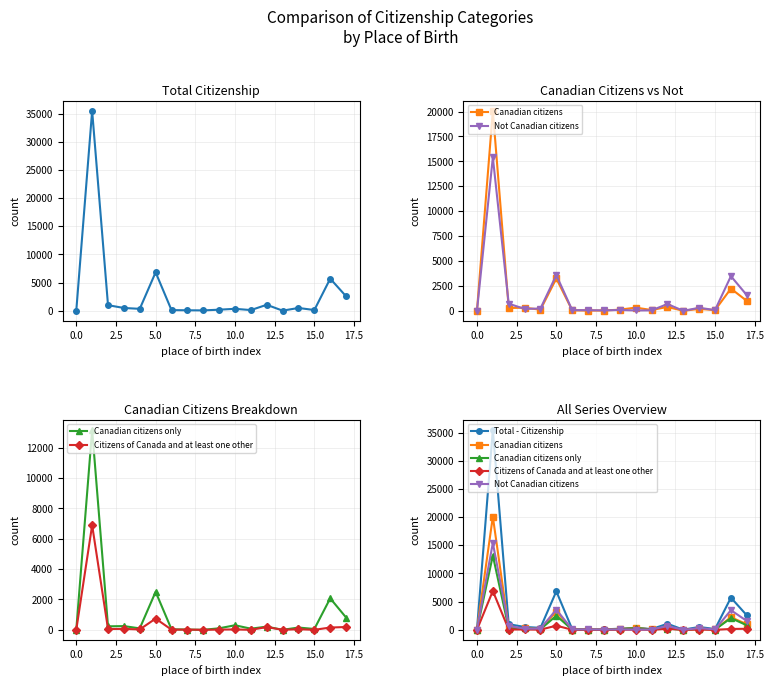

At 16, list the series in order from smallest to largest.

Citizens of Canada and at least one other, Canadian citizens only, Canadian citizens, Not Canadian citizens, Total - Citizenship